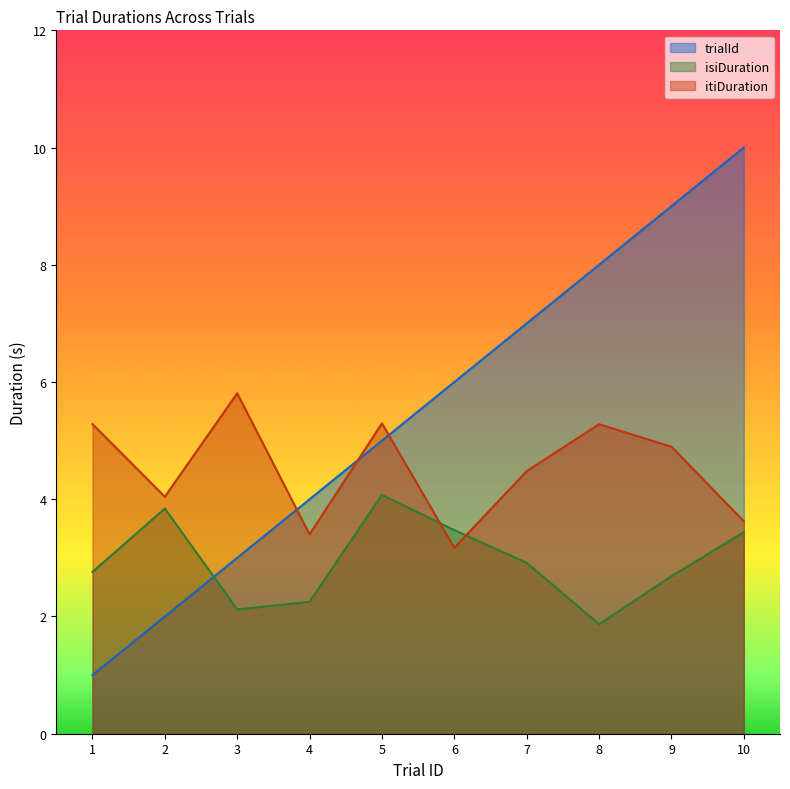

At 6, list the series in order from largest to smallest.

trialId, isiDuration, itiDuration